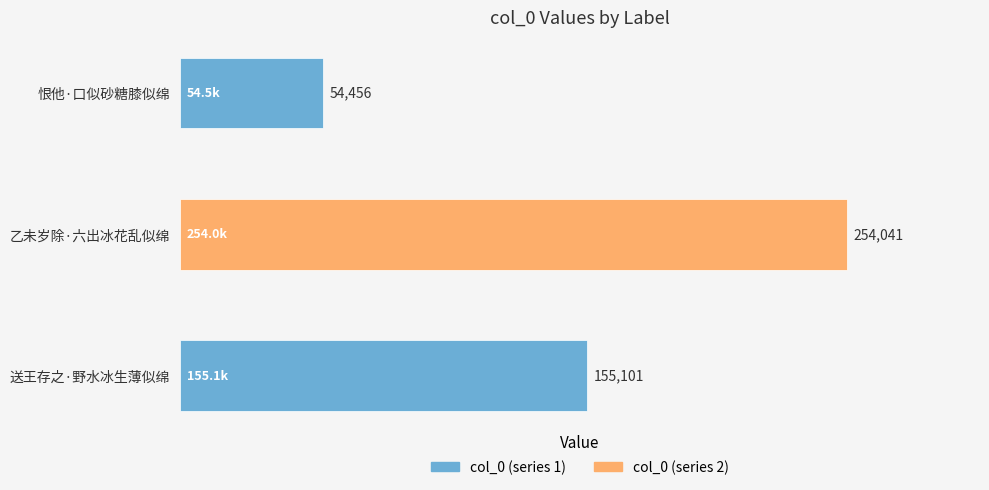

The chart shows a value of 78262 at 恨他·口似砂糖膝似绵. True or false?

False